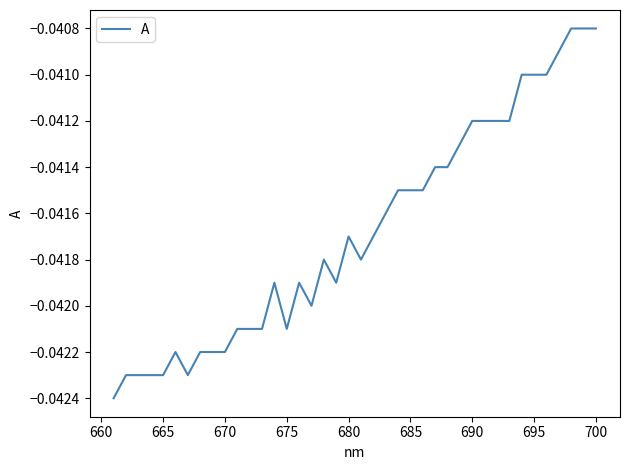

Count the number of data series in this chart.

1